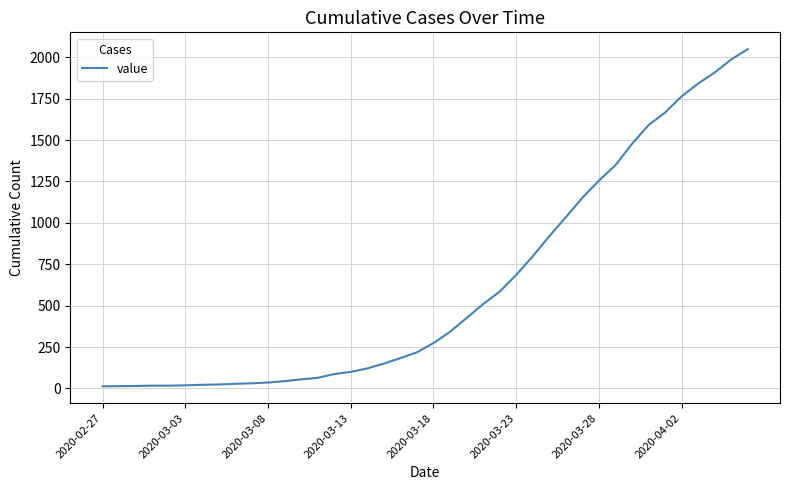

What is the maximum value shown in the chart?

2049